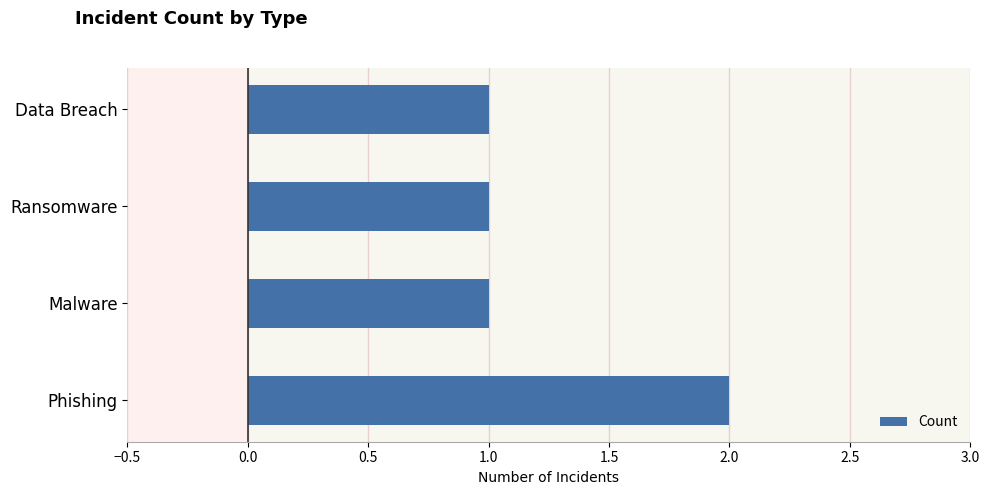

Does the chart contain any negative values?

No